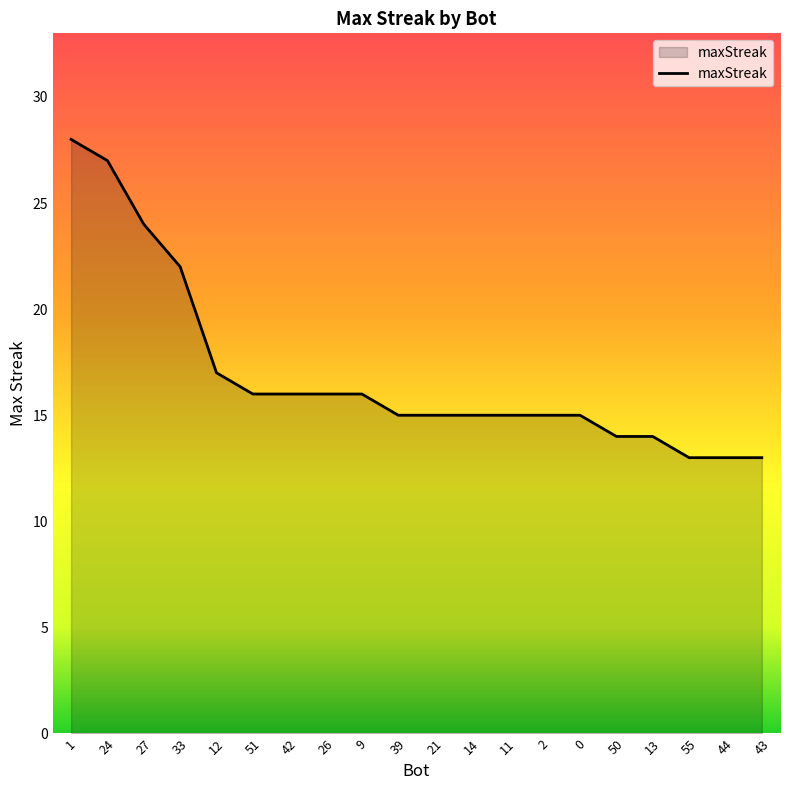

What position from the left is 50?

16